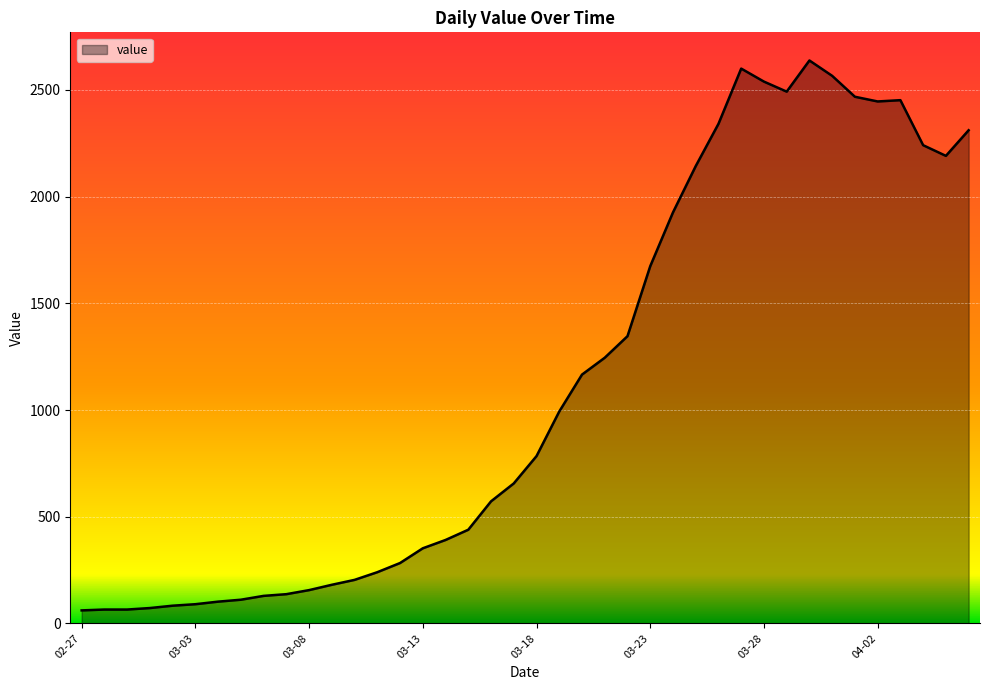

How many values are below 784?

20